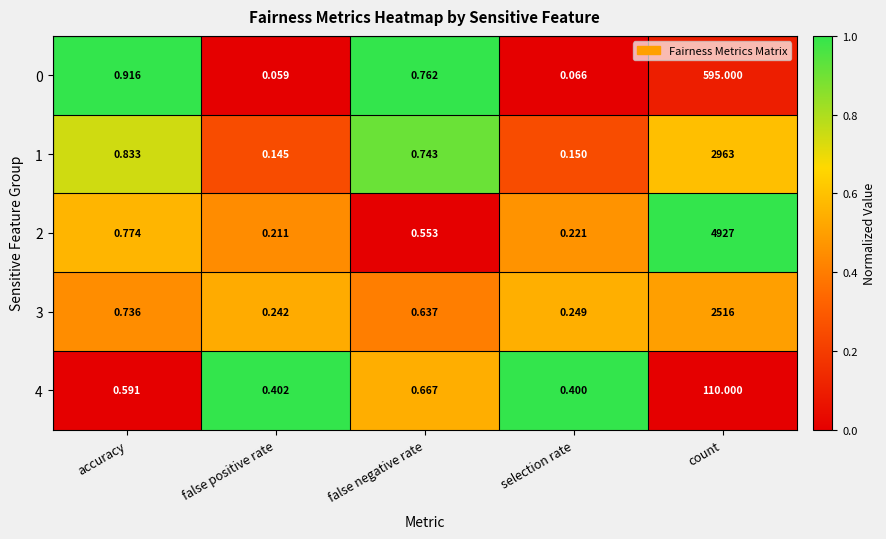

Where is 1 nearest to the value 1481?

accuracy